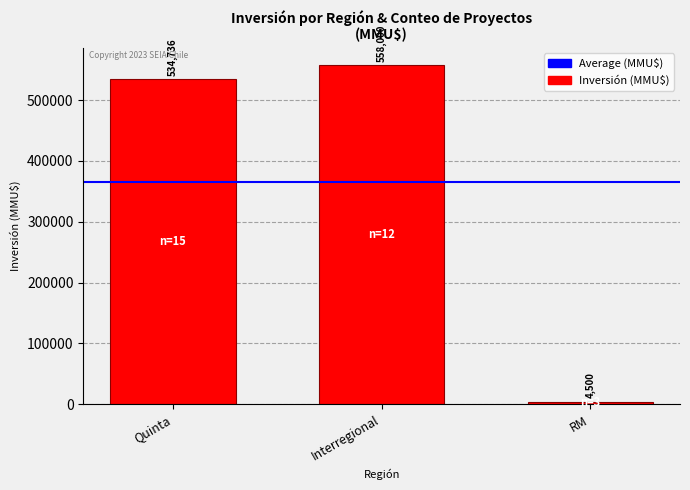

The value at Interregional is 882315. True or false?

False